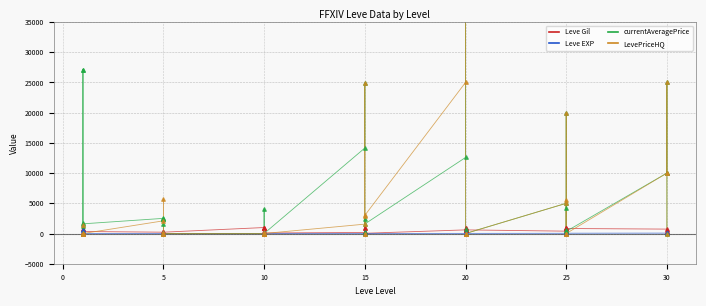

Is the value of Leve Gil at 5 greater than the value of currentAveragePrice at 29?

Yes